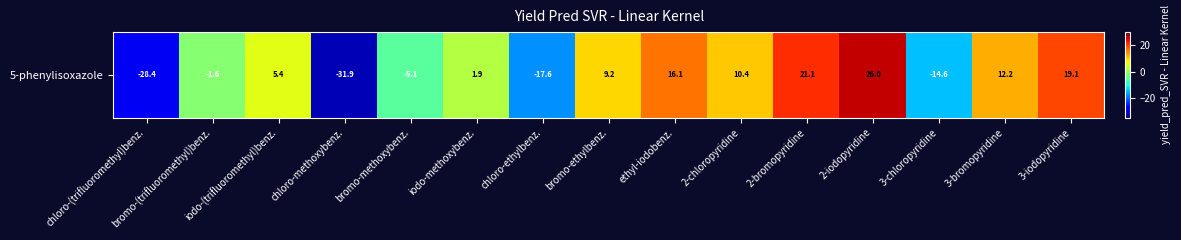

The chart shows a value of 5.4 at iodo-(trifluoromethyl)benz.. True or false?

True